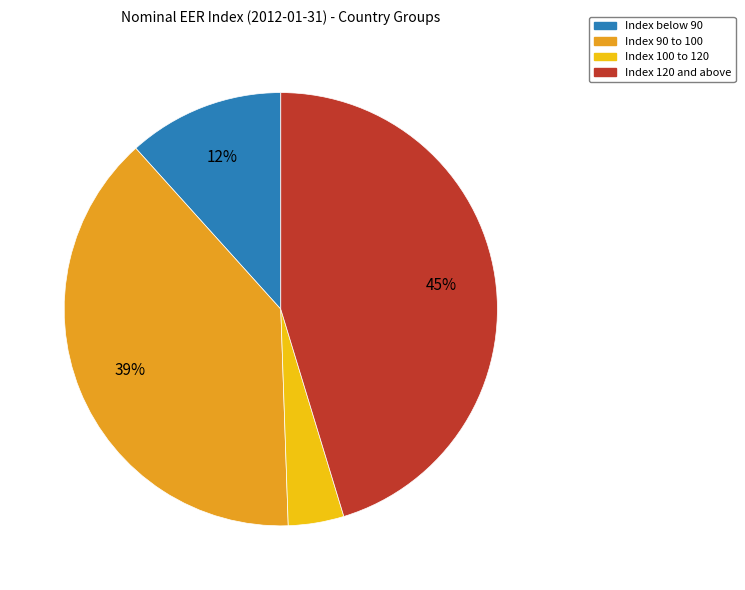

Rank the categories by value from lowest to highest.

Index 100 to 120, Index below 90, Index 90 to 100, Index 120 and above